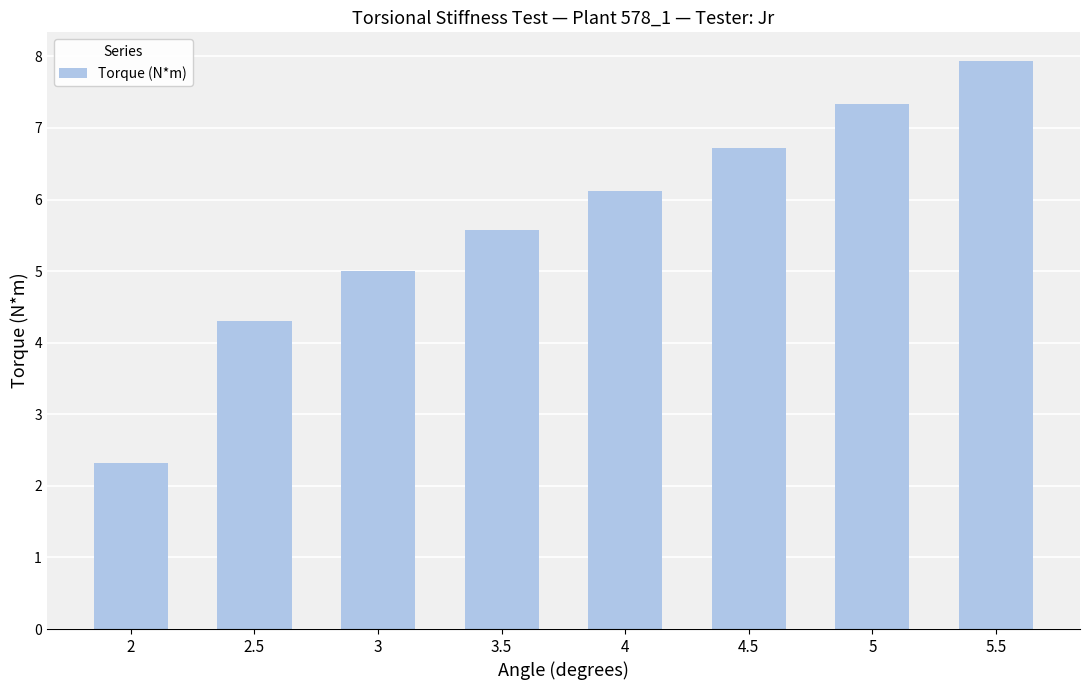

Between 2 and 4.5, which is larger?

4.5